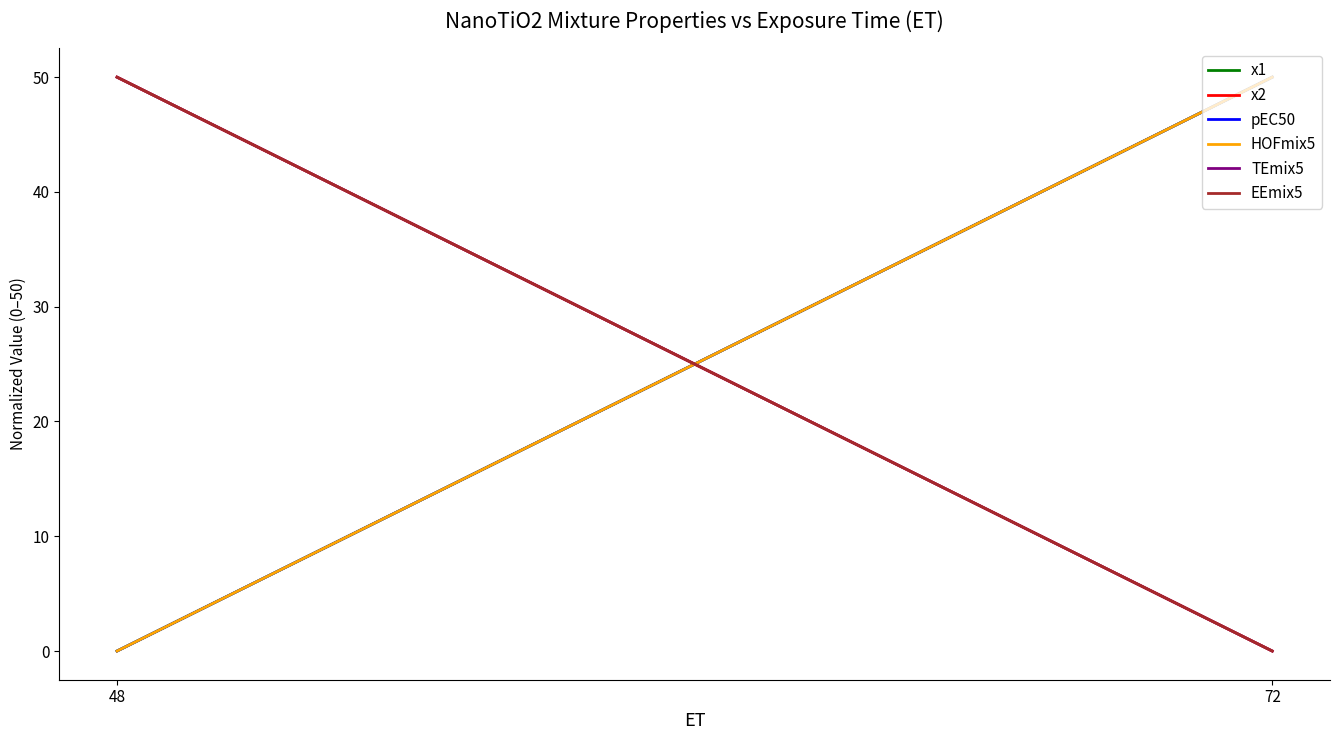

At which category does the chart reach its peak across all series?

72